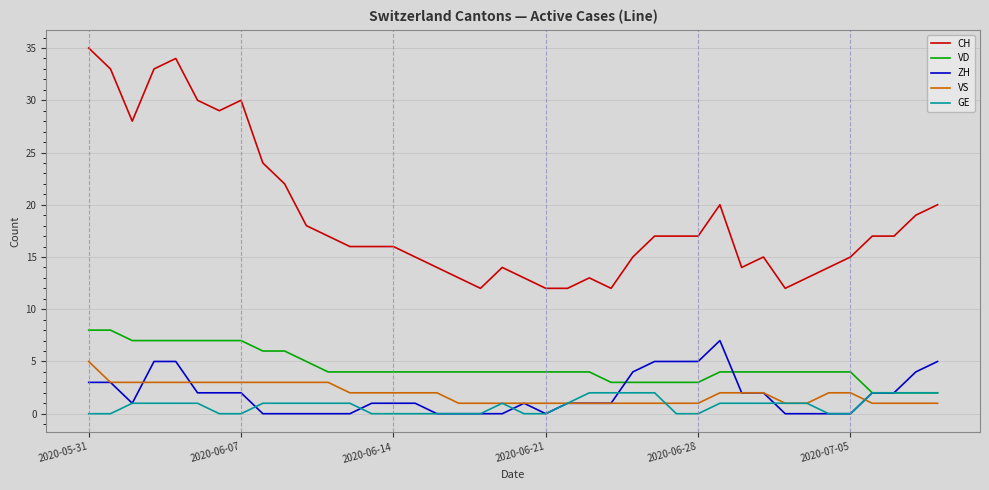

Reading left to right, extract all data points from this chart.

CH: 35	33	28	33	34	30	29	30	24	22	18	17	16	16	16	15	14	13	12	14	13	12	12	13	12	15	17	17	17	20	14	15	12	13	14	15	17	17	19	20
VD: 8	8	7	7	7	7	7	7	6	6	5	4	4	4	4	4	4	4	4	4	4	4	4	4	3	3	3	3	3	4	4	4	4	4	4	4	2	2	2	2
ZH: 3	3	1	5	5	2	2	2	0	0	0	0	0	1	1	1	0	0	0	0	1	0	1	1	1	4	5	5	5	7	2	2	0	0	0	0	2	2	4	5
VS: 5	3	3	3	3	3	3	3	3	3	3	3	2	2	2	2	2	1	1	1	1	1	1	1	1	1	1	1	1	2	2	2	1	1	2	2	1	1	1	1
GE: 0	0	1	1	1	1	0	0	1	1	1	1	1	0	0	0	0	0	0	1	0	0	1	2	2	2	2	0	0	1	1	1	1	1	0	0	2	2	2	2